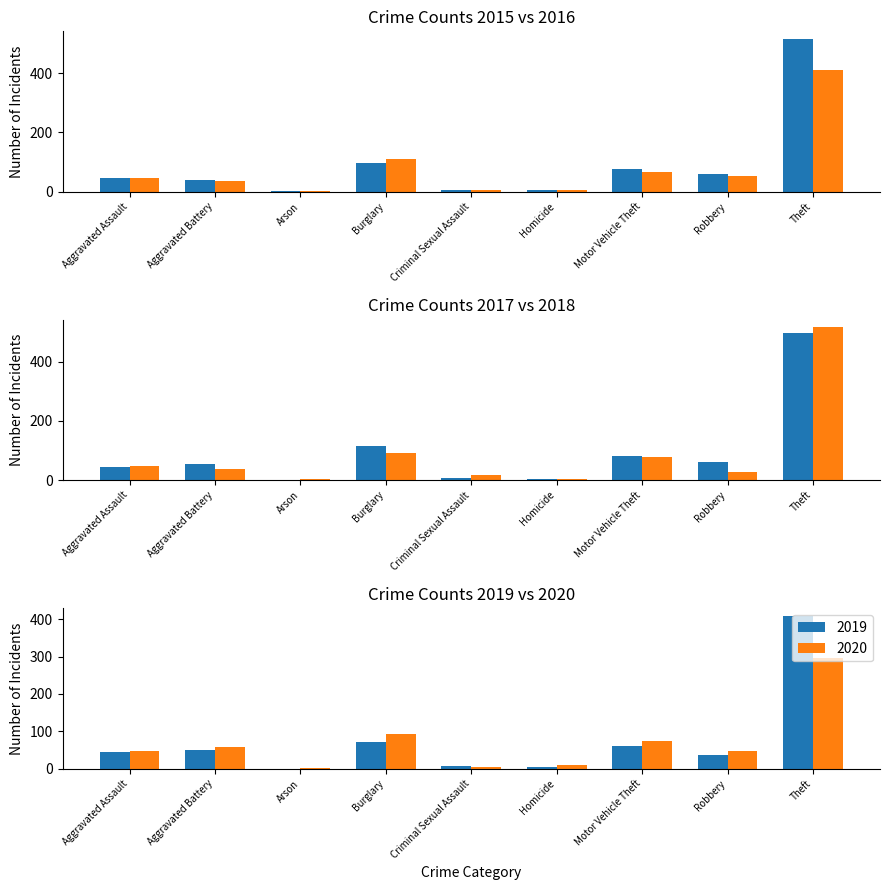

Are the bars grouped side by side (vs. stacked)?

Yes